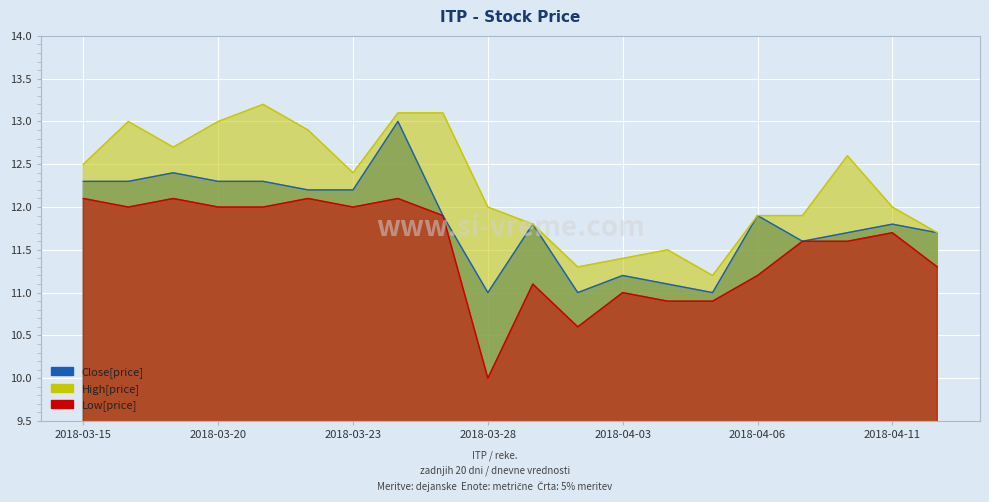

What is the value of the Close point at the 17th from the left?

11.6